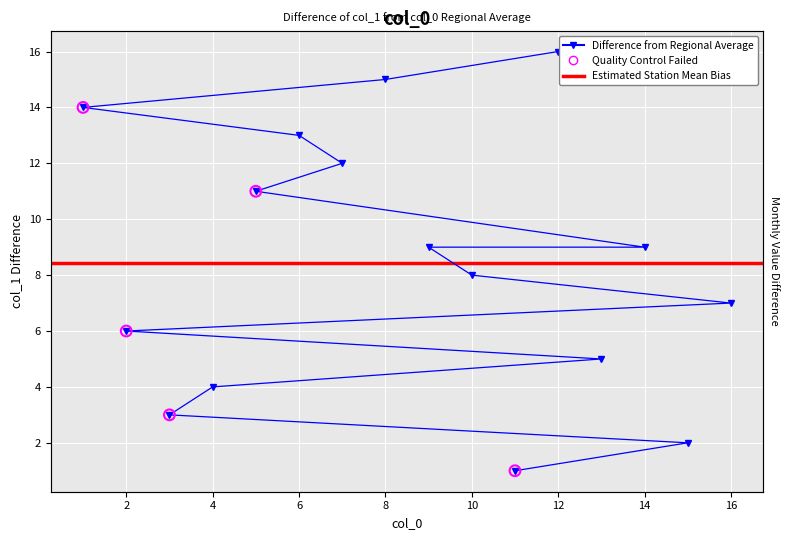

What is the ratio of the value at 12 to the value at 4?

4.0